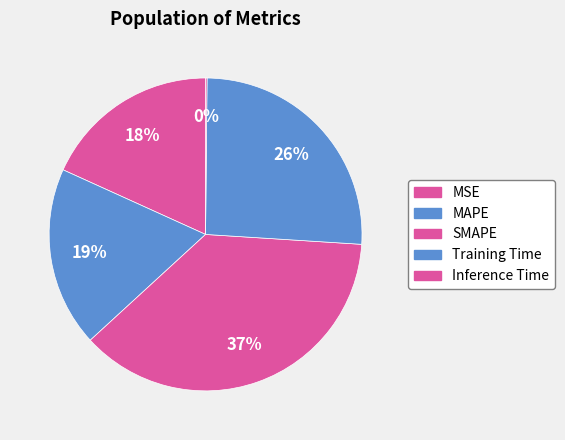

How many segments does this pie chart have?

5